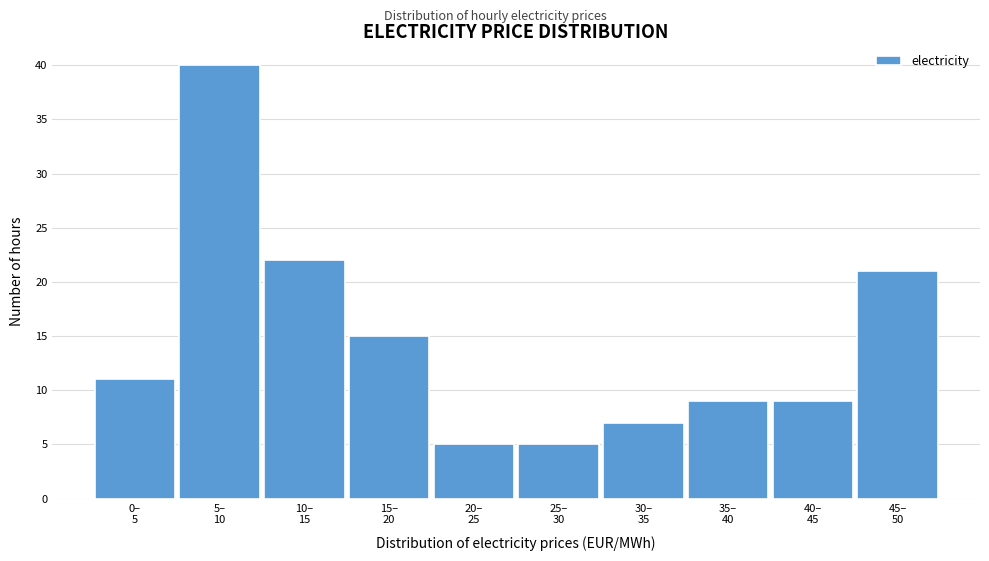

Reading right to left, transcribe all the data shown in this chart.

21	9	9	7	5	5	15	22	40	11